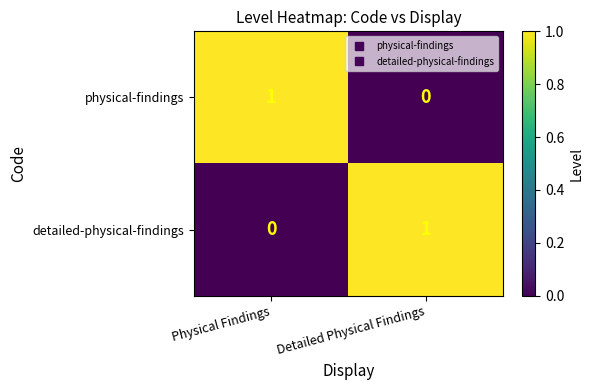

Where is physical-findings nearest to the value 0?

Detailed Physical Findings